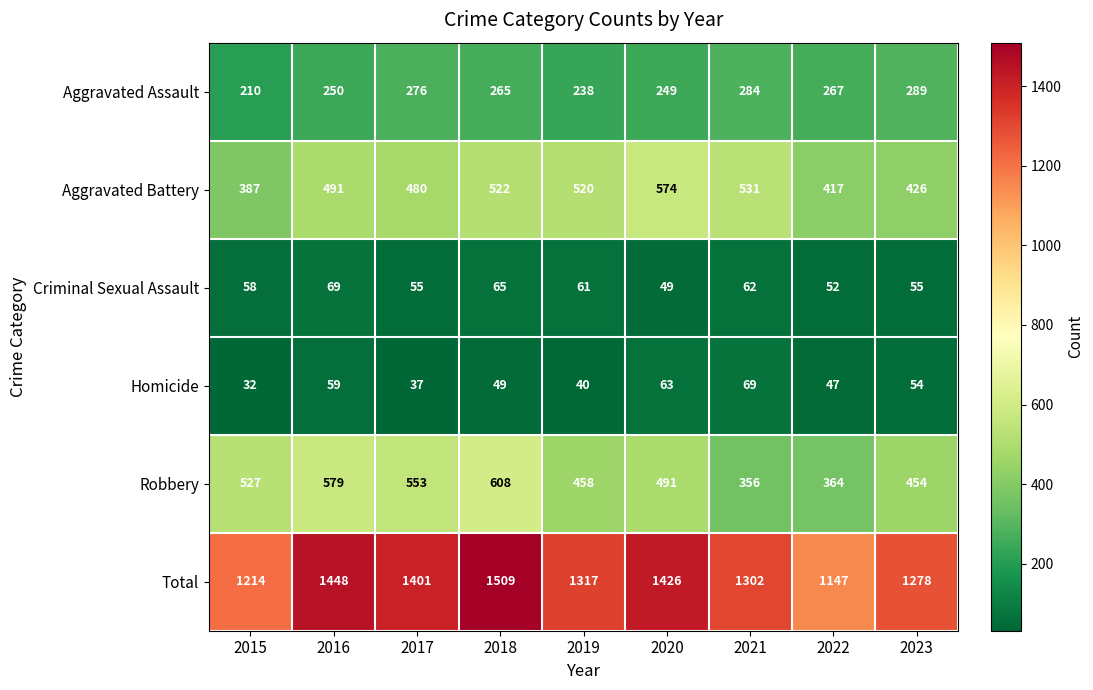

Count the number of data series in this chart.

6